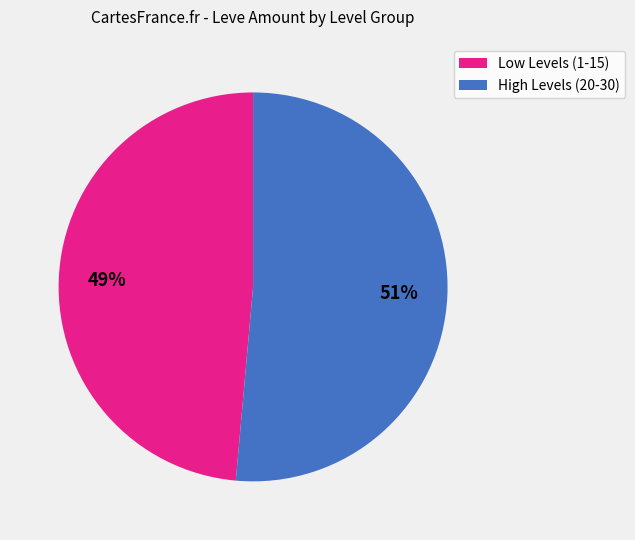

Is there a majority slice in this chart?

Yes